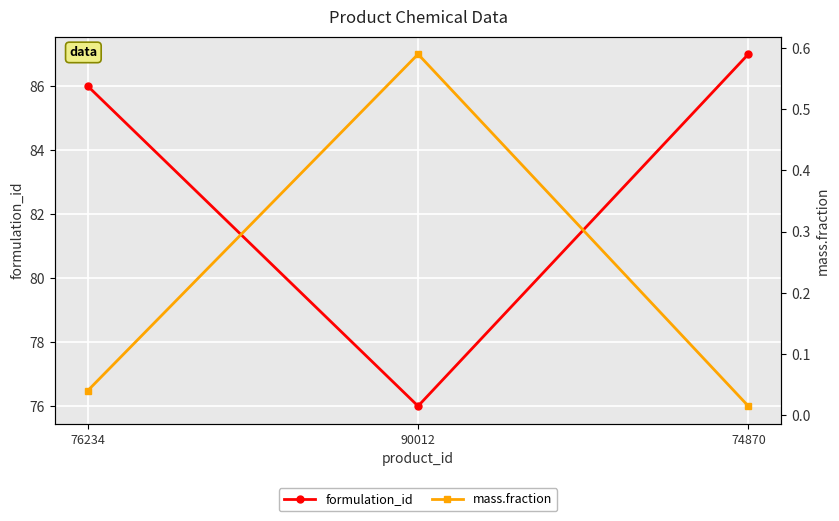

The mass.fraction series shows 0.0 at 76234. True or false?

True